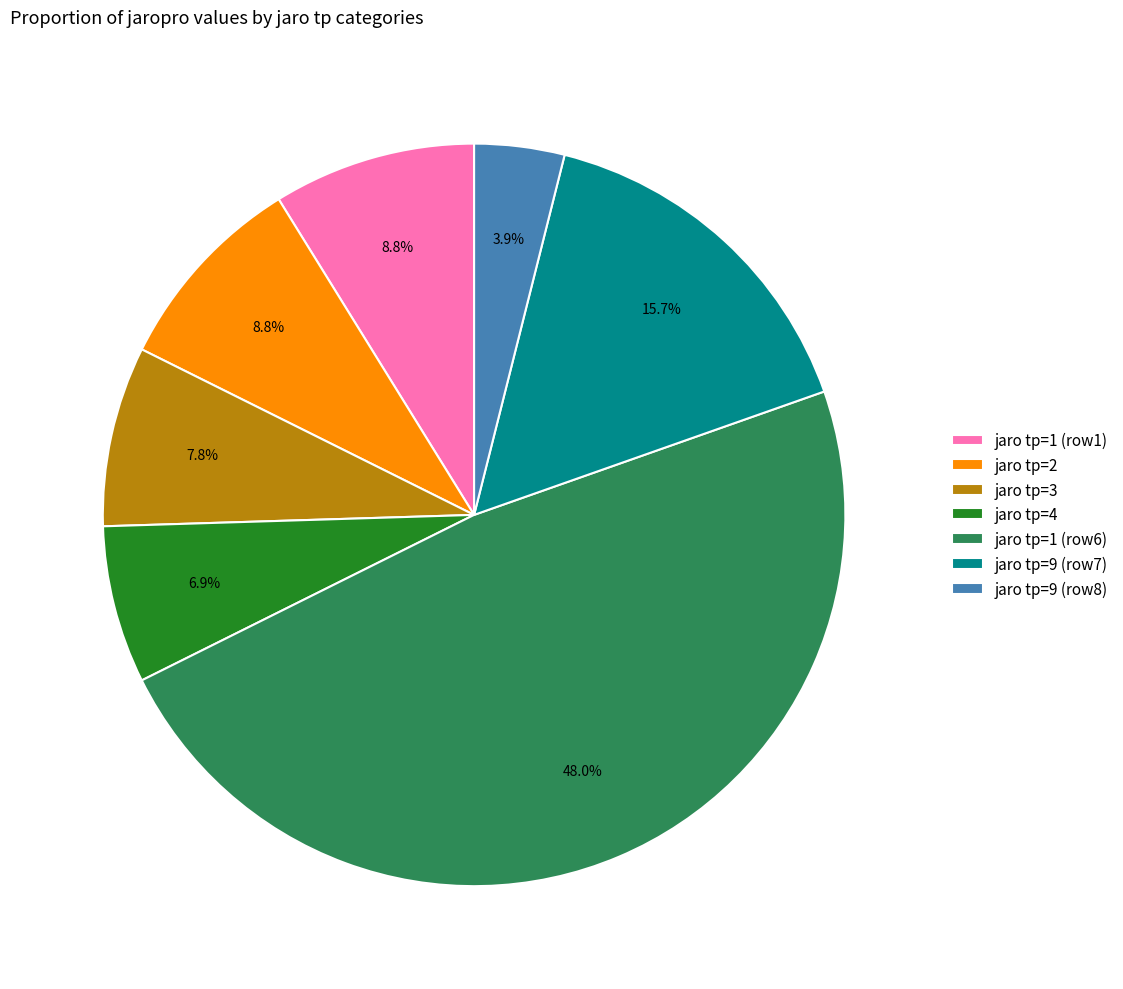

Which slice is the largest?

jaro tp=1 (row6)